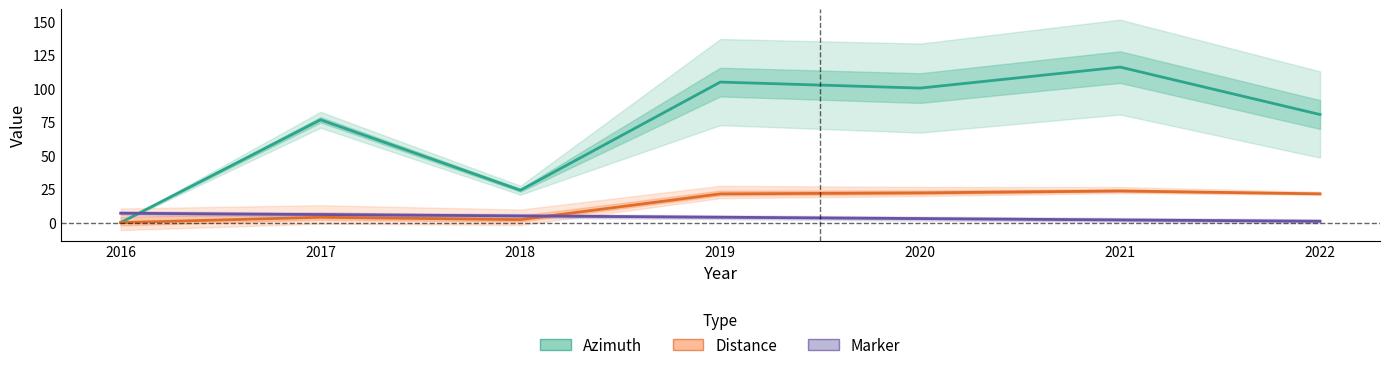

Reading right to left, list all the values displayed in this chart.

Azimuth: 80.5	115.9	100.2	104.7	24.1	76.6	0.0
Distance: 21.4	23.6	22.1	21.4	2.2	4.0	0.0
Marker: 1.0	2.0	3.0	4.0	5.0	6.0	7.0